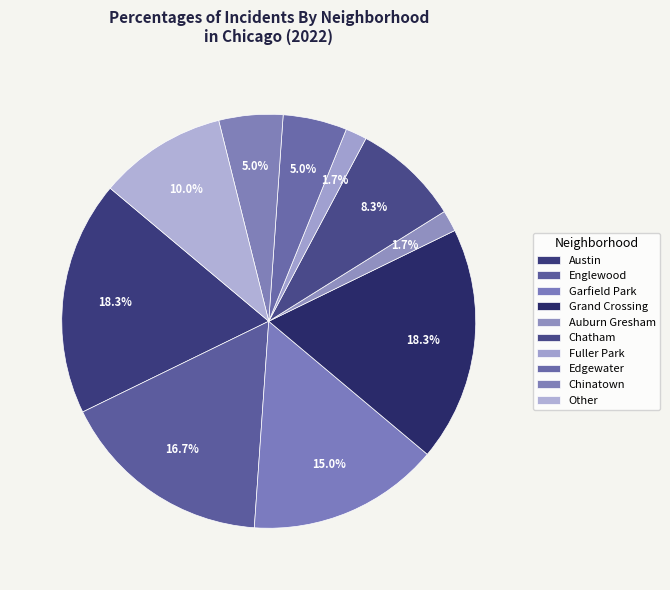

To the nearest percent, what is the difference between the largest and smallest slice percentages?

17%